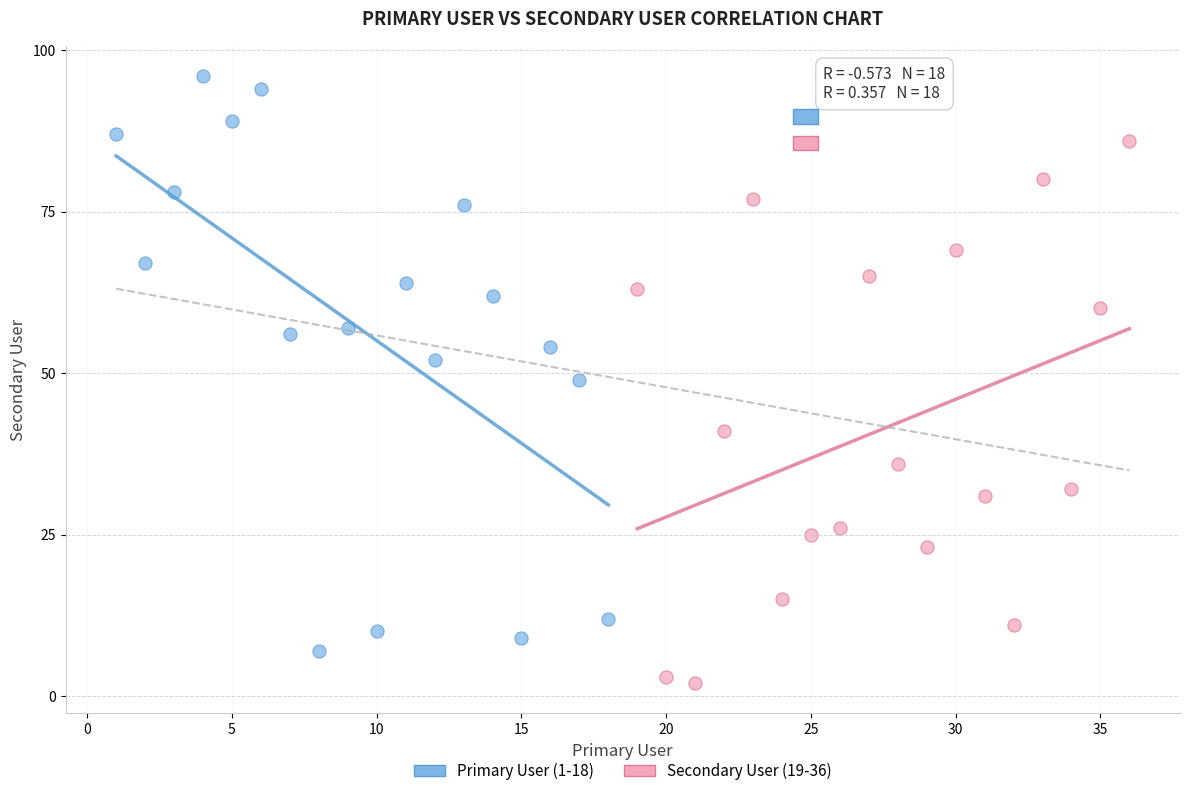

Which series reaches the minimum Y coordinate?

Secondary User (19-36)